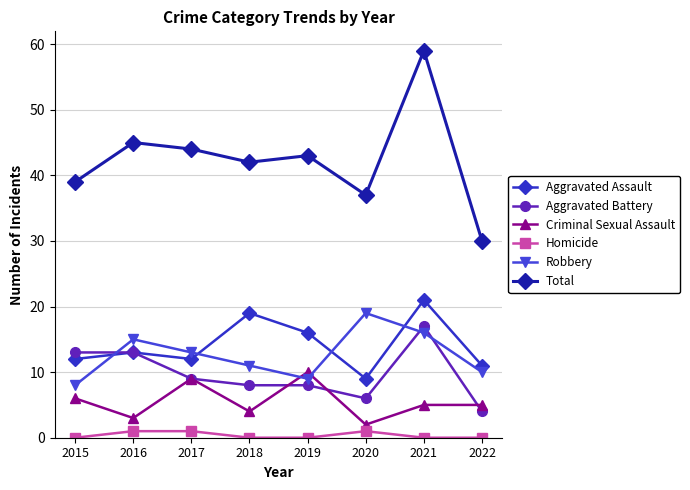

At which label is Aggravated Assault closest to 15?

2019